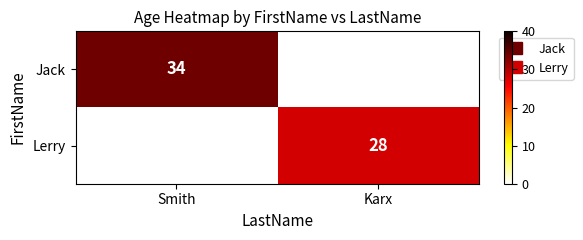

Which series changed the most between Smith and Karx?

Jack